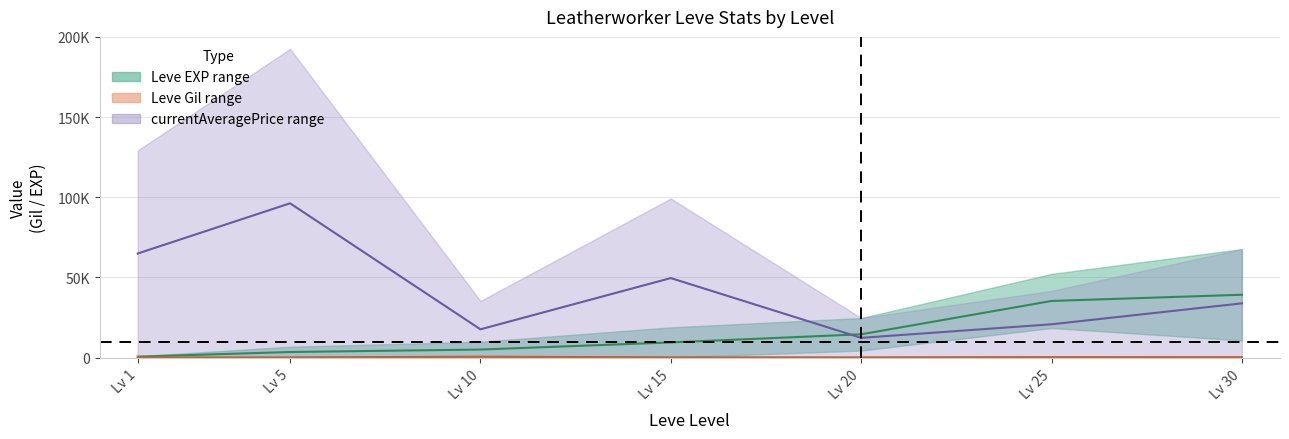

The value of Leve EXP upper at Lv 10 is 5065.0. True or false?

True